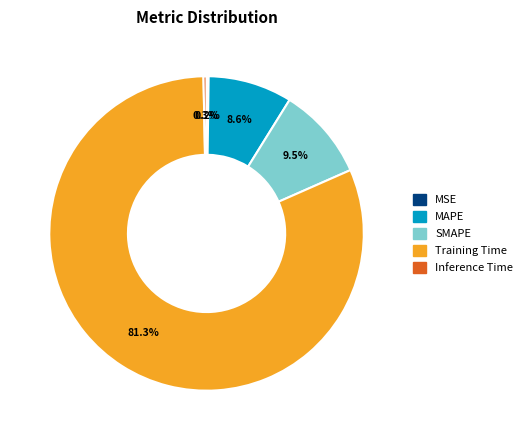

Which has a higher value, Training Time or Inference Time?

Training Time